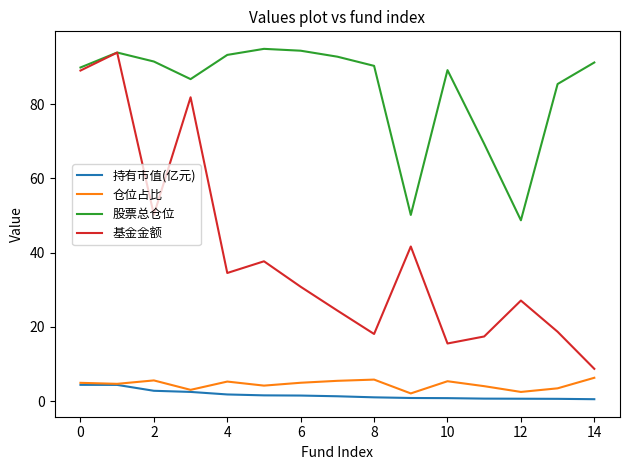

Which series has the largest range (max minus min)?

基金金额